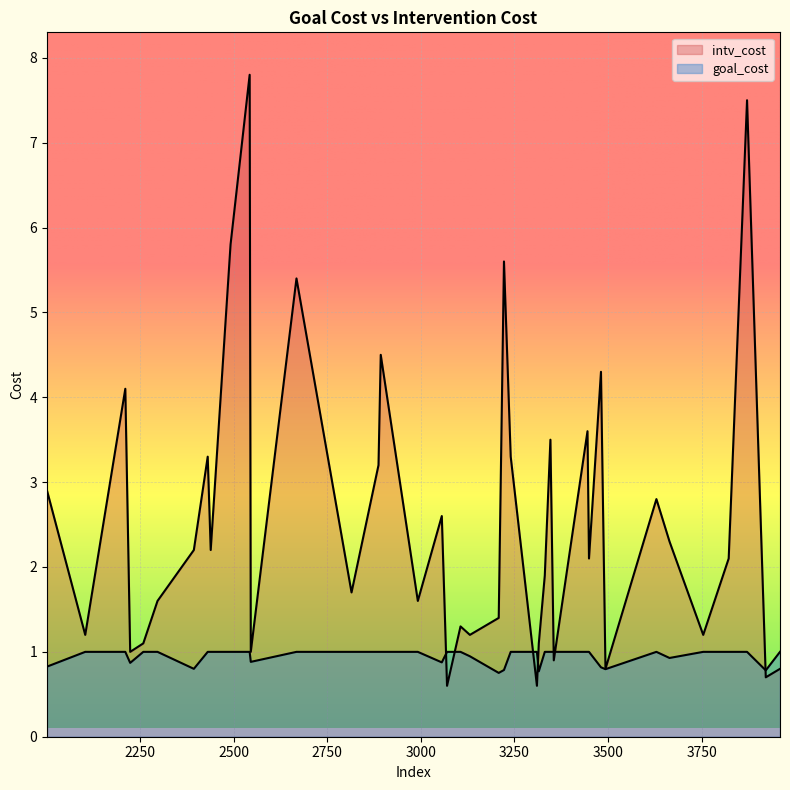

Which series changed the most between 3346 and 3056?

intv_cost